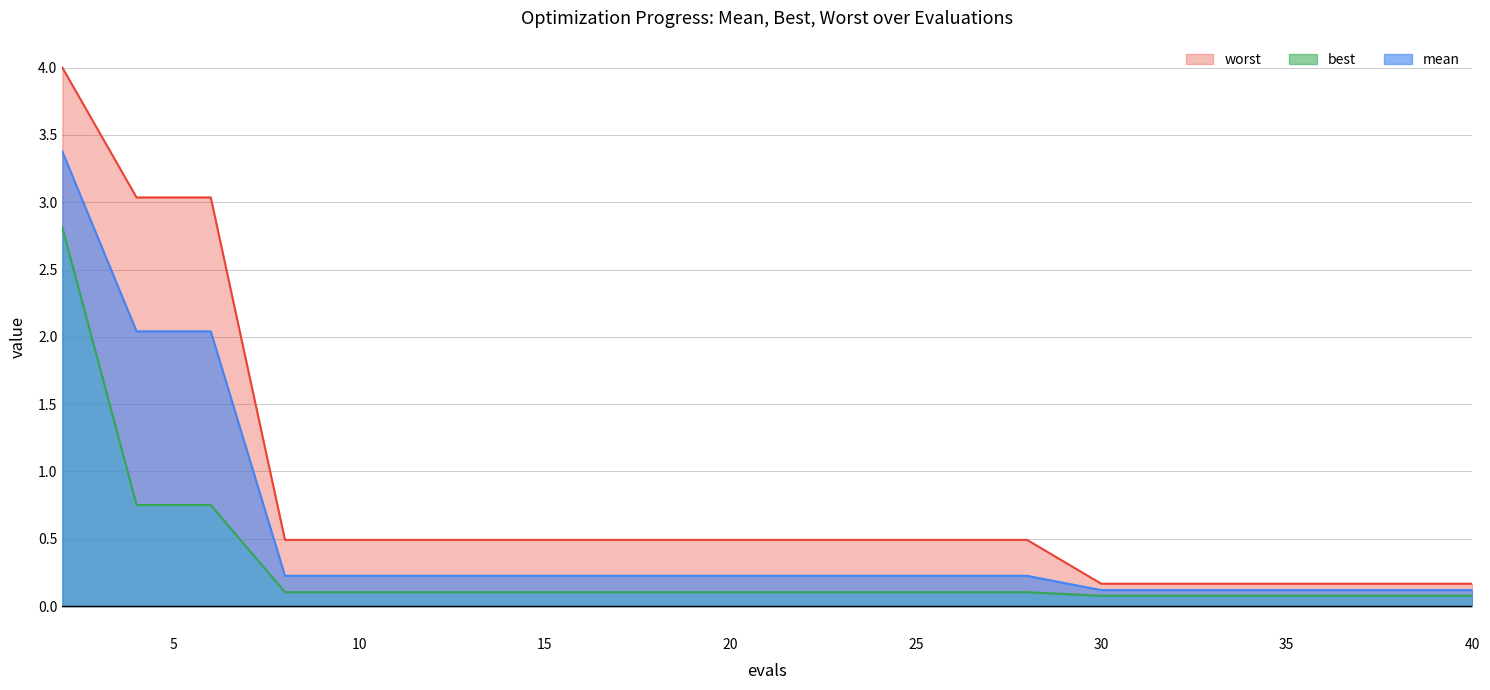

What is the maximum value for mean?

3.4